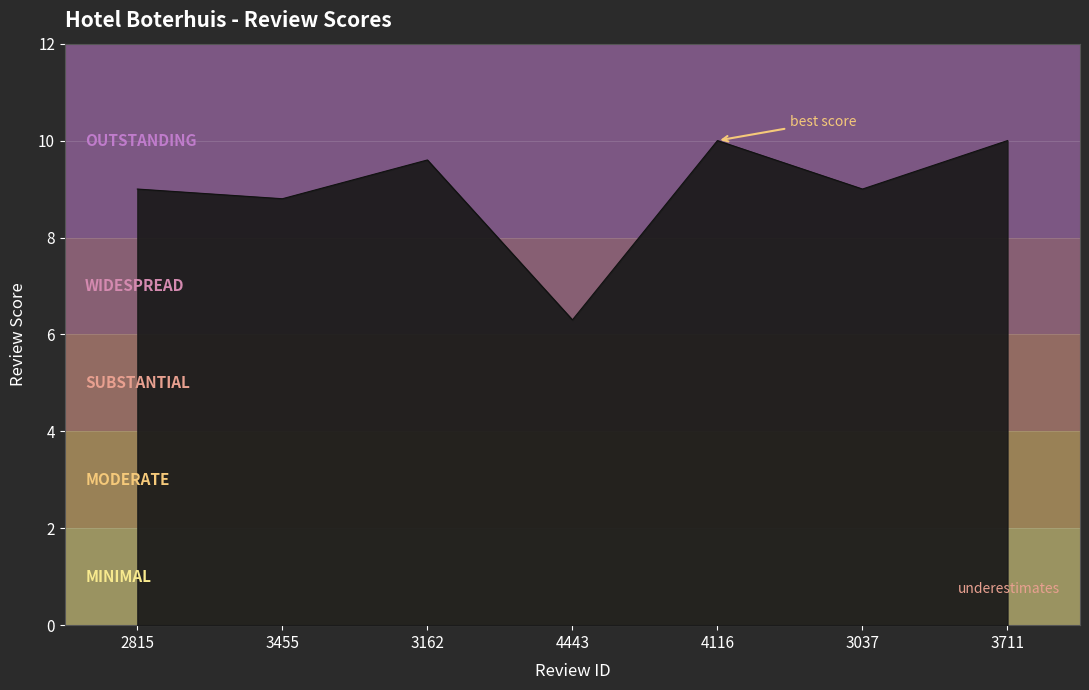

Is it true that the value at 3455 is 15.7?

False